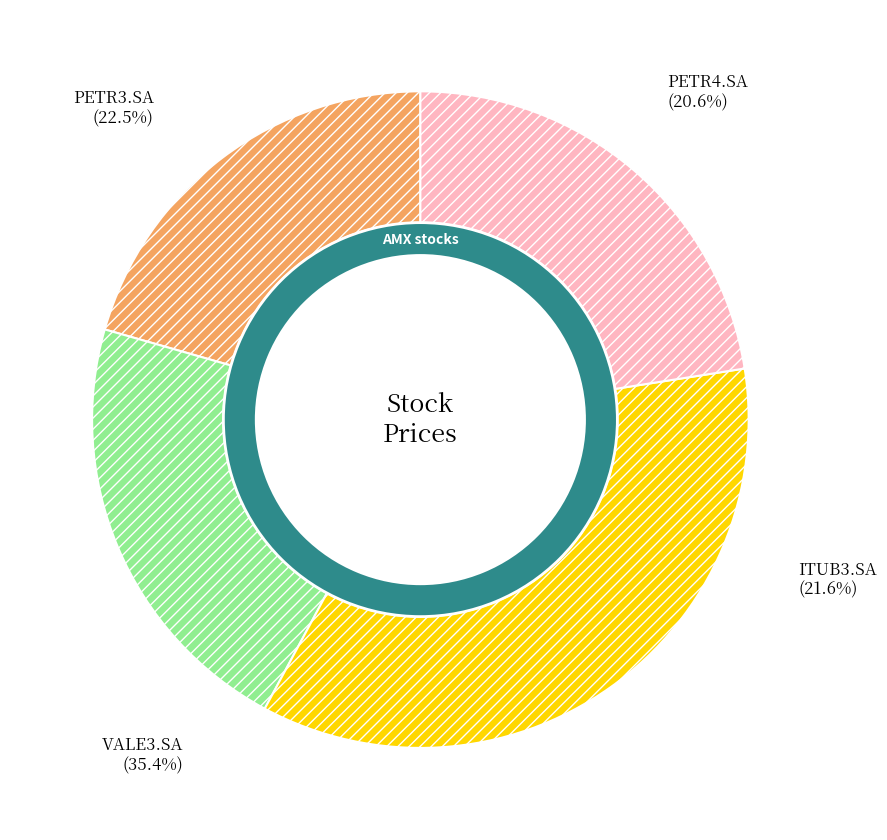

Which slice is the smallest?

PETR4.SA